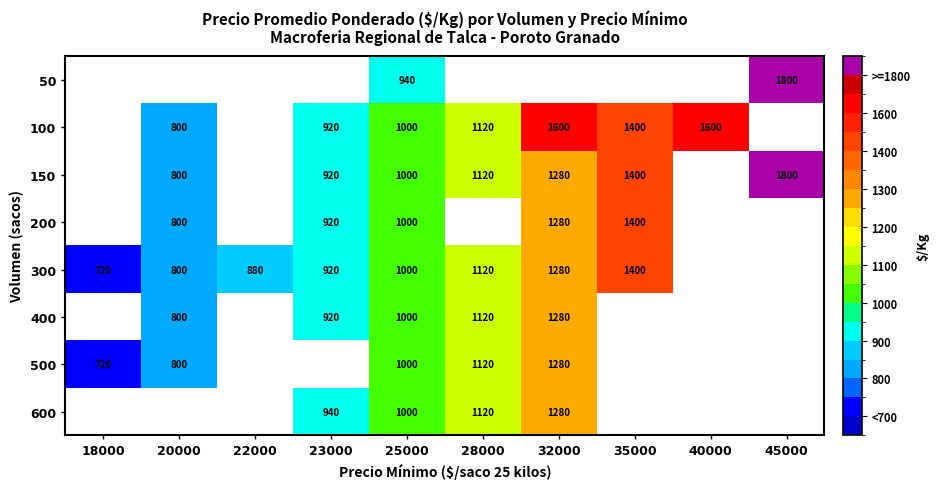

True or false: 150 has a value of 1400 at 35000.

True